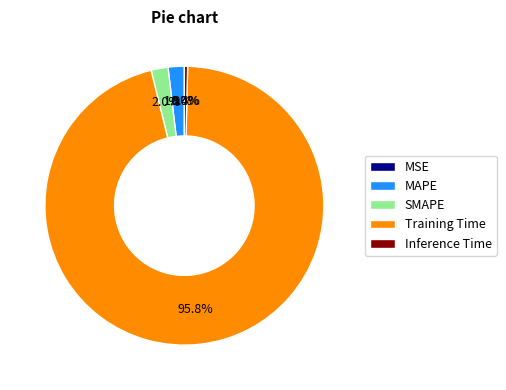

What portion of the pie excludes MAPE?

98.1%